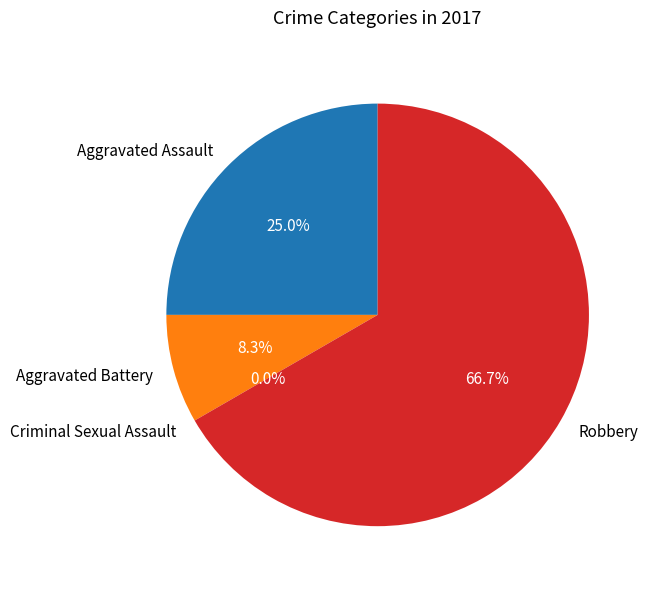

Rank the categories by value from lowest to highest.

Criminal Sexual Assault, Aggravated Battery, Aggravated Assault, Robbery